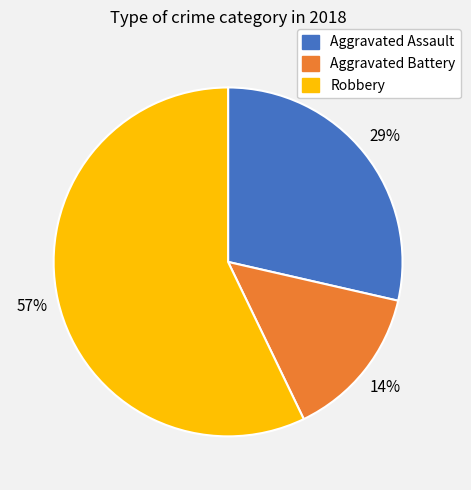

Do Aggravated Assault and Robbery together represent more than half of the pie?

Yes